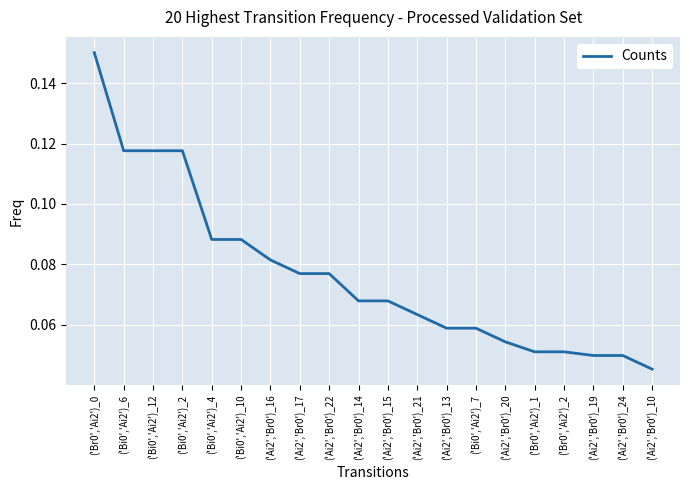

What position from the left is ('Ai2','Br0')_14?

10